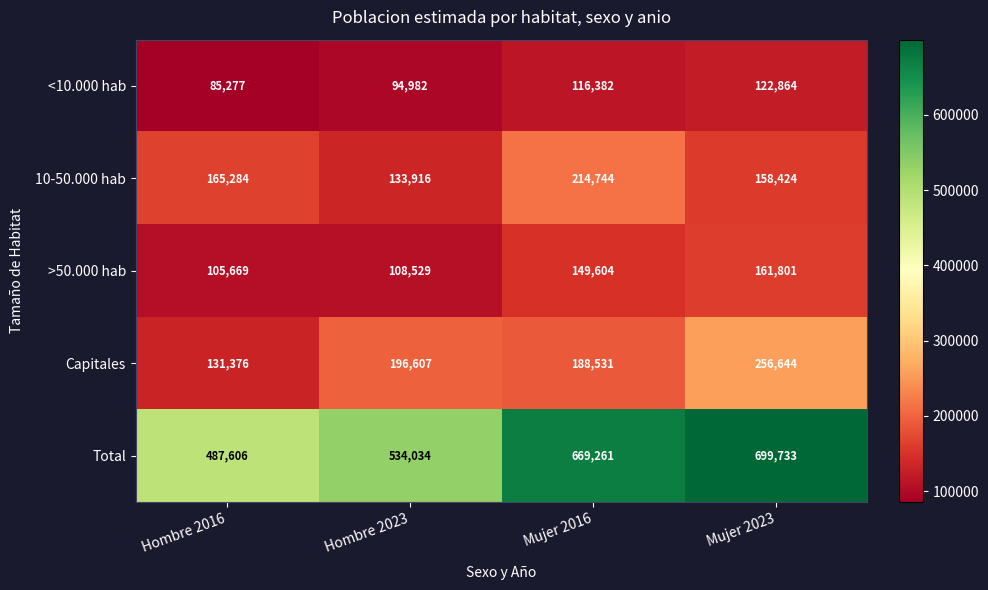

How many data points in 10-50.000 hab are less than 165284?

2